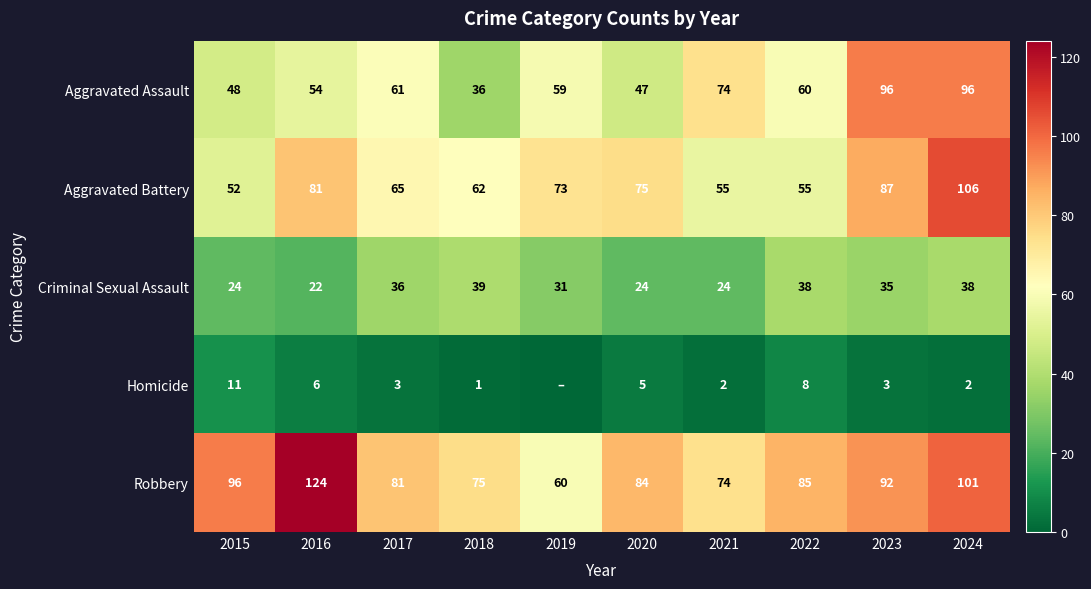

Which series has the largest total across all categories?

Robbery